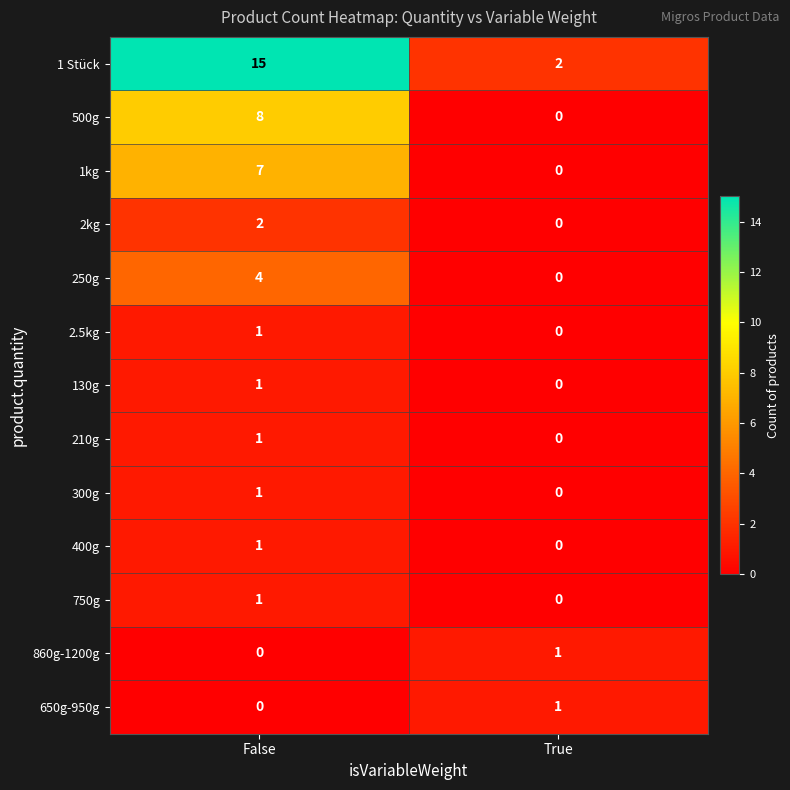

At which label is 750g closest to 0?

True